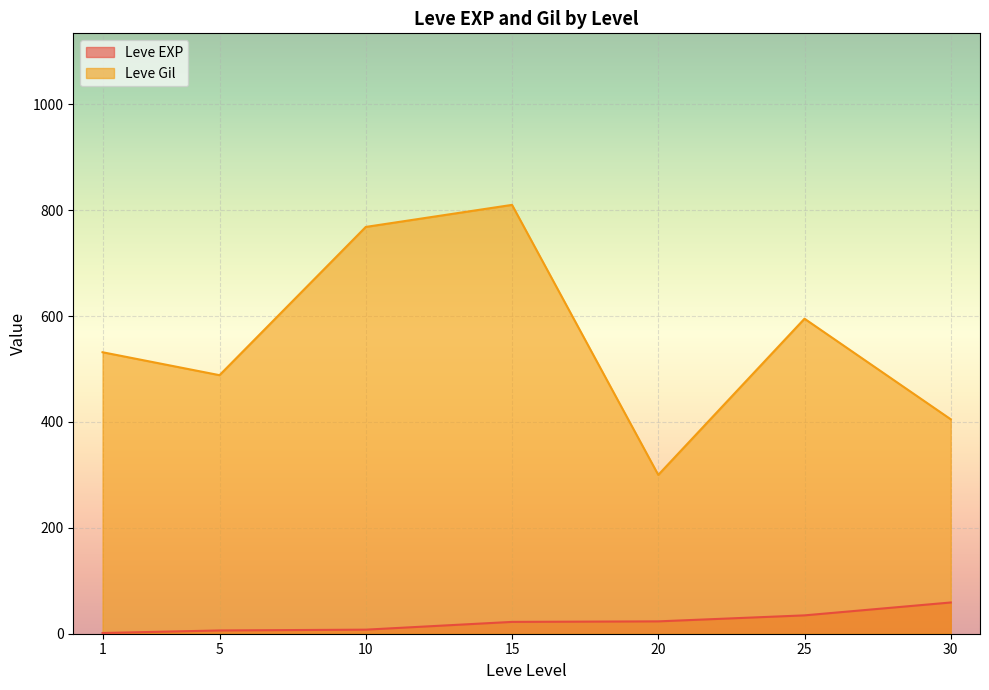

List the series in order of their peak value, lowest first.

Leve EXP, Leve Gil